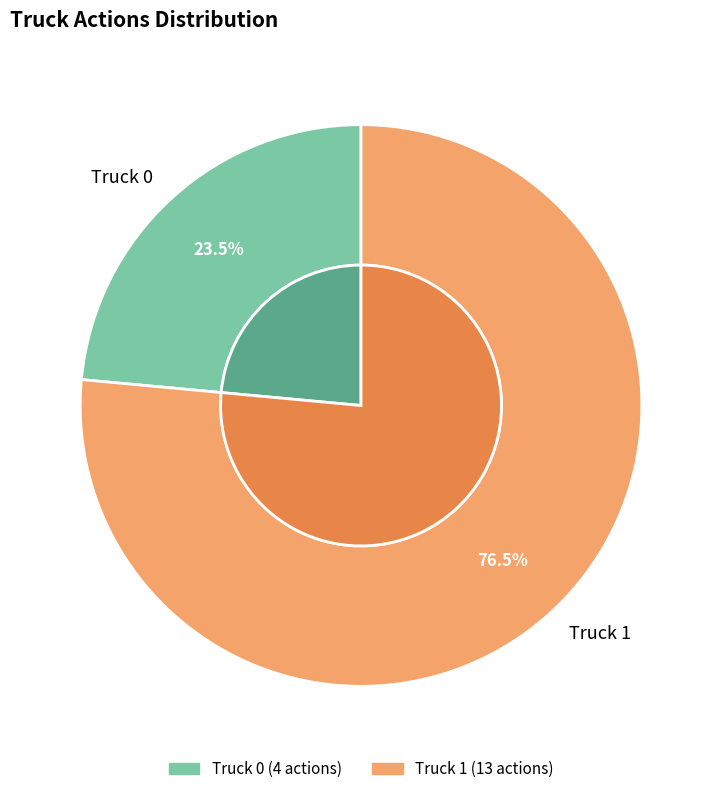

Combined, do Truck 1 and Truck 0 account for over 50%?

Yes